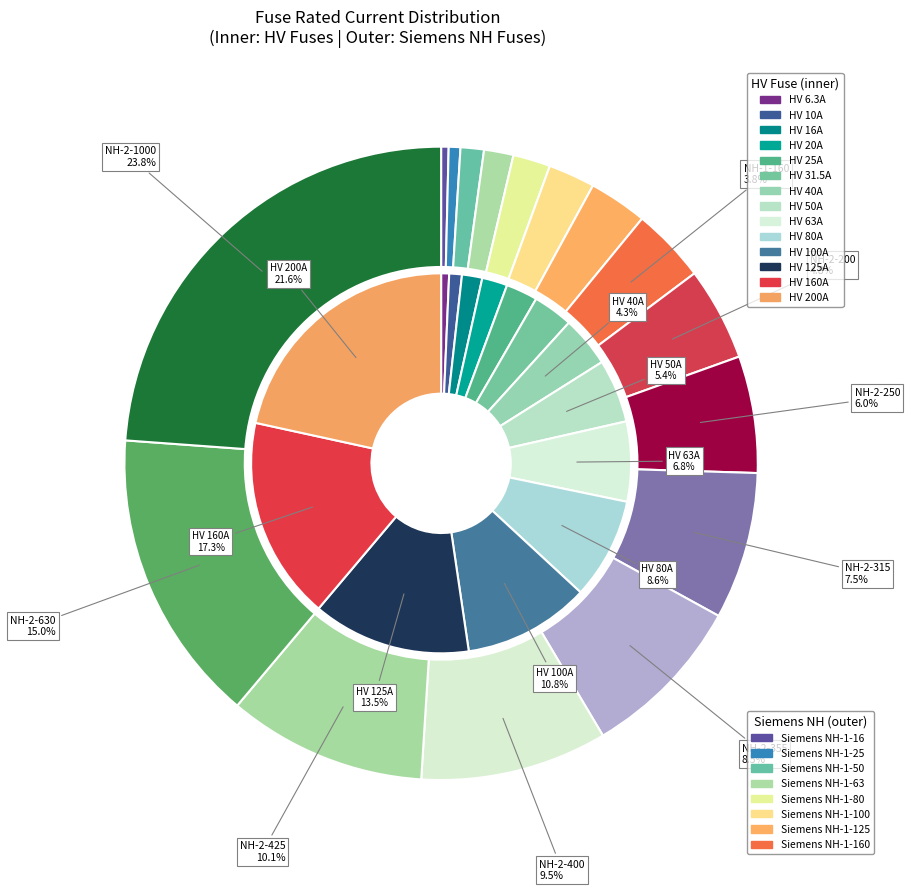

Rank the categories by value from highest to lowest.

HV 200A, HV 160A, HV 125A, HV 100A, HV 80A, HV 63A, HV 50A, HV 40A, HV 31.5A, HV 25A, HV 20A, HV 16A, HV 10A, HV 6.3A